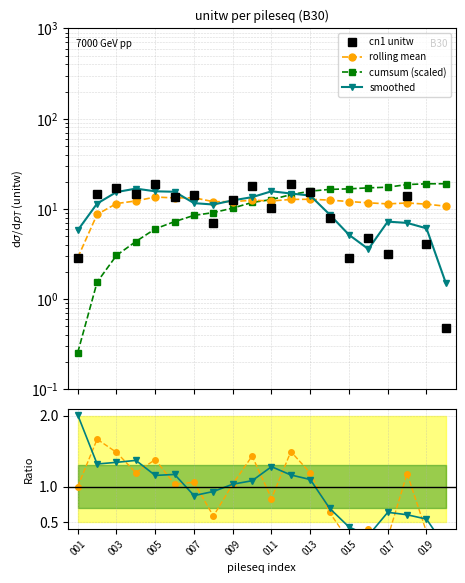

What is the maximum value for cn1 unitw?

19.0